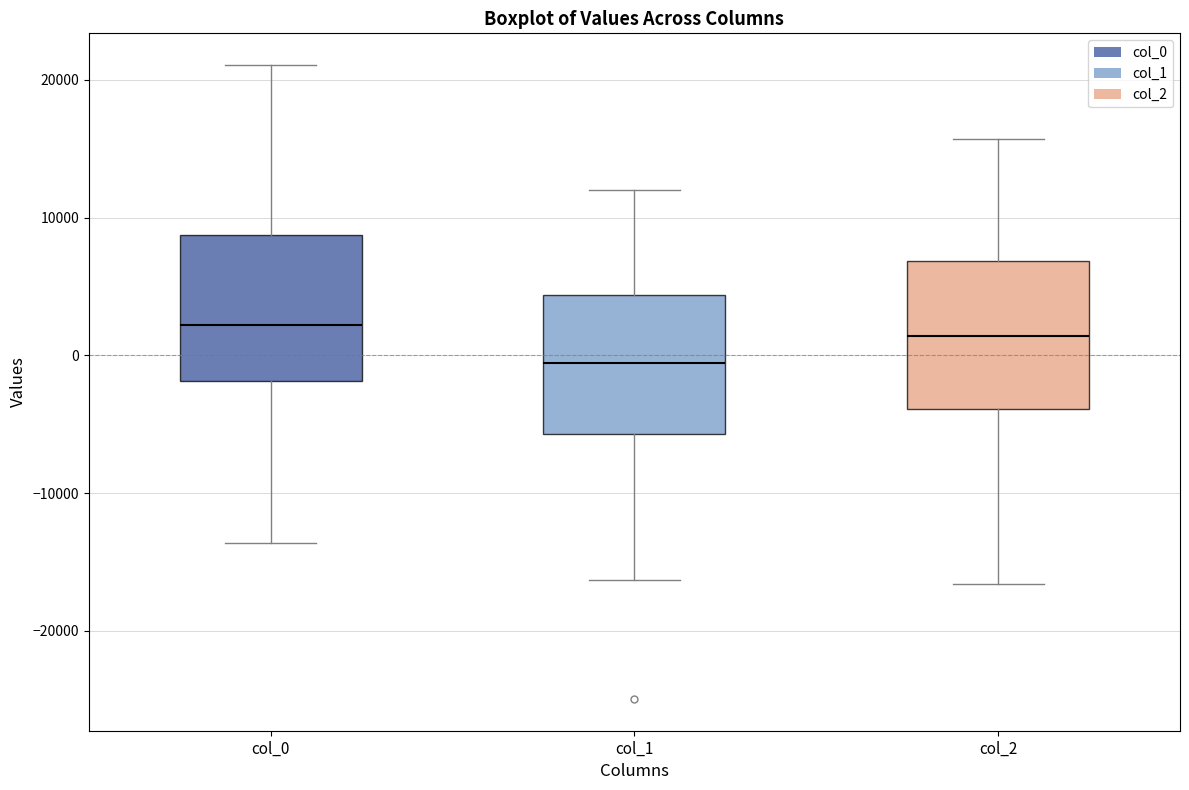

Reading left to right, transcribe this box plot: for each box, give where its median line is, the range the box spans, and where its two whiskers end, as read against the y-axis. The values are not printed on the chart, so give them approximately, as read against the axis.

col_0: median 2000, box -2000 to 9000, whiskers -14000 to 21000
col_1: median -1000, box -6000 to 4000, whiskers -16000 to 12000
col_2: median 1000, box -4000 to 7000, whiskers -17000 to 16000